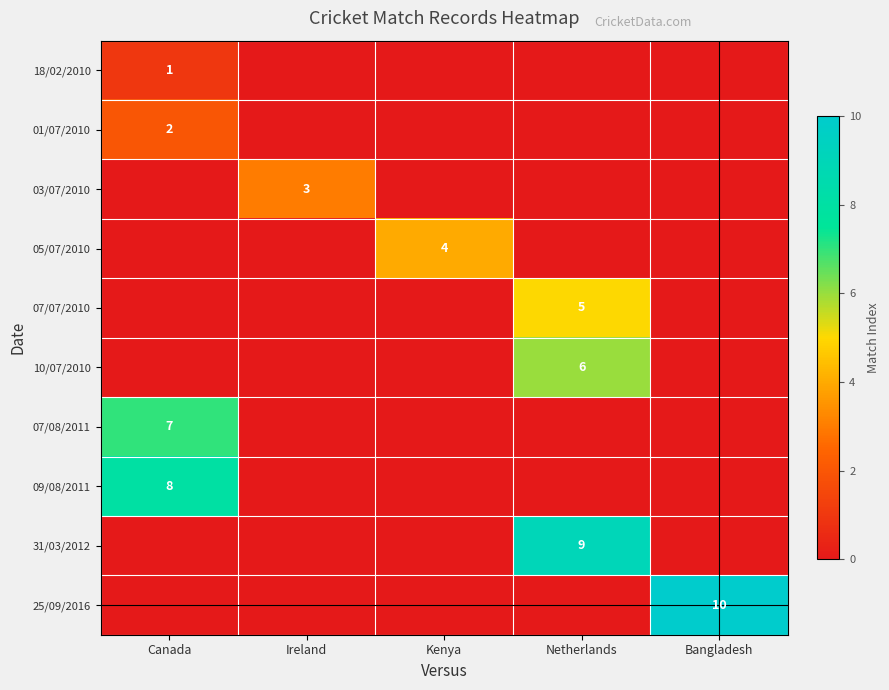

Is it true that 05/07/2010 equals 4 at Kenya?

True